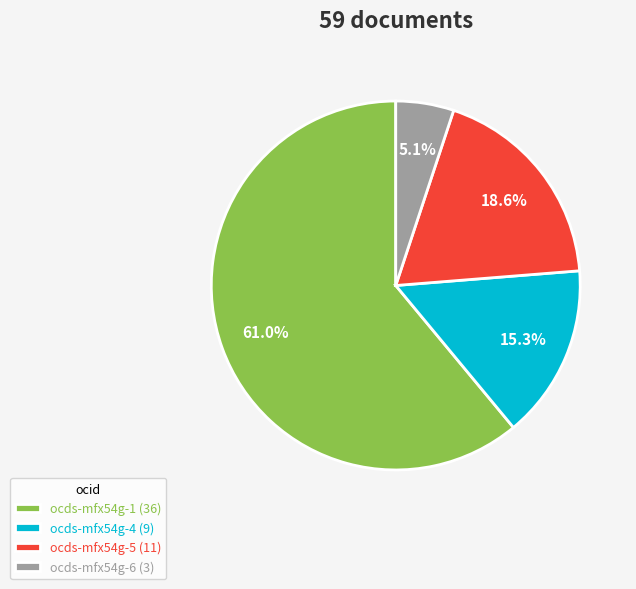

What percentage do ocds-mfx54g-6 (3) and ocds-mfx54g-1 (36) together represent?

66.1%